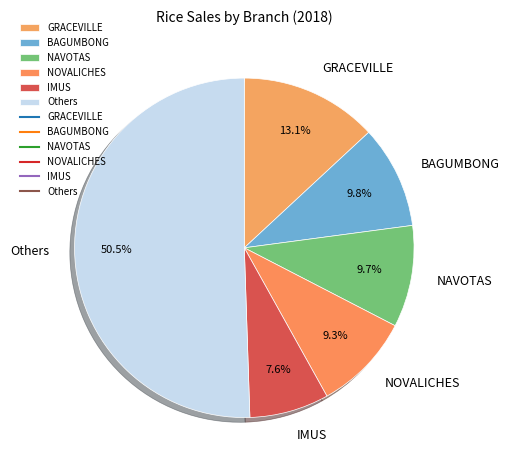

Which slice represents more than half of the pie?

Others